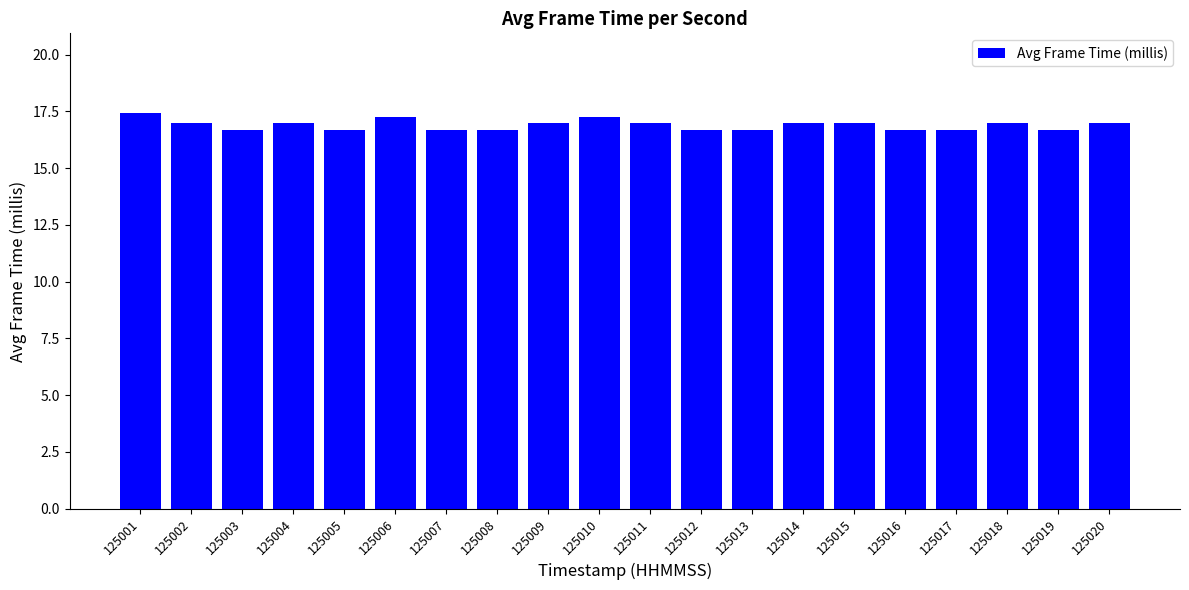

The value at 125011 is 10.9. True or false?

False